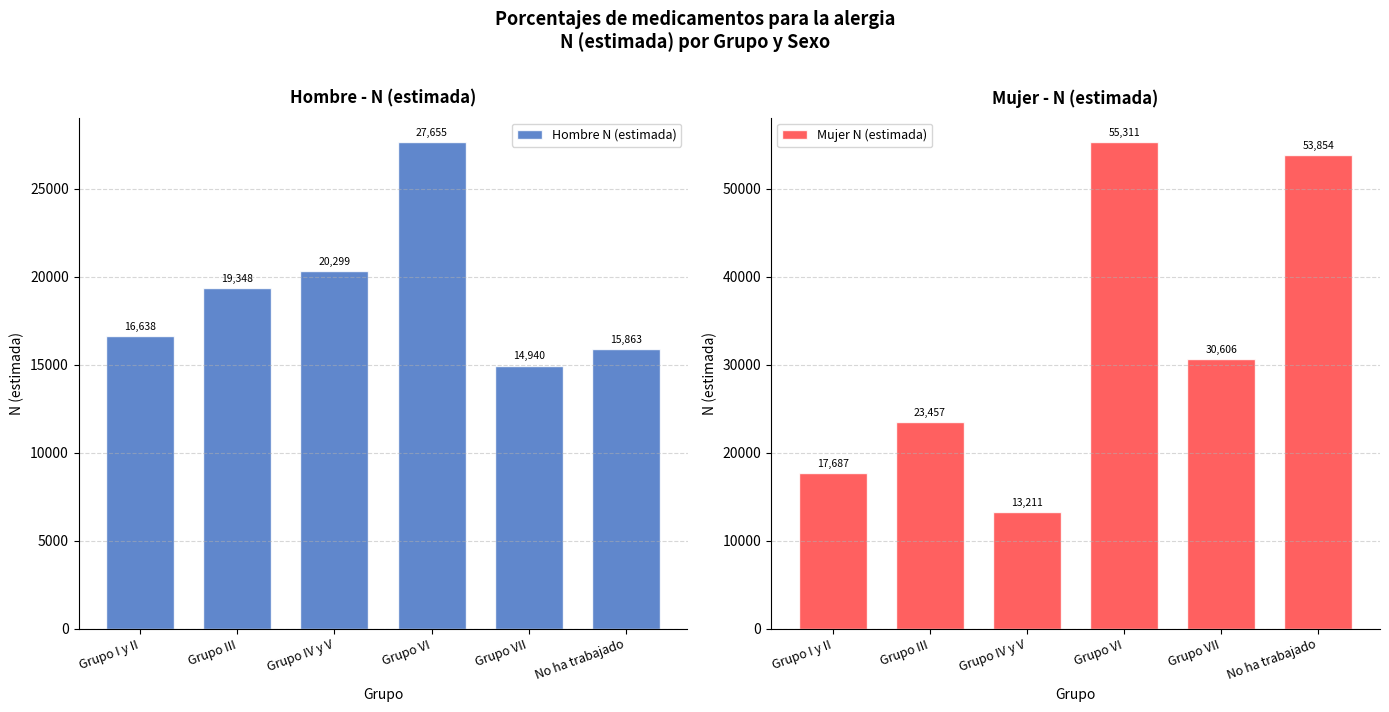

Which has a higher value, Grupo VI or Grupo IV y V?

Grupo VI